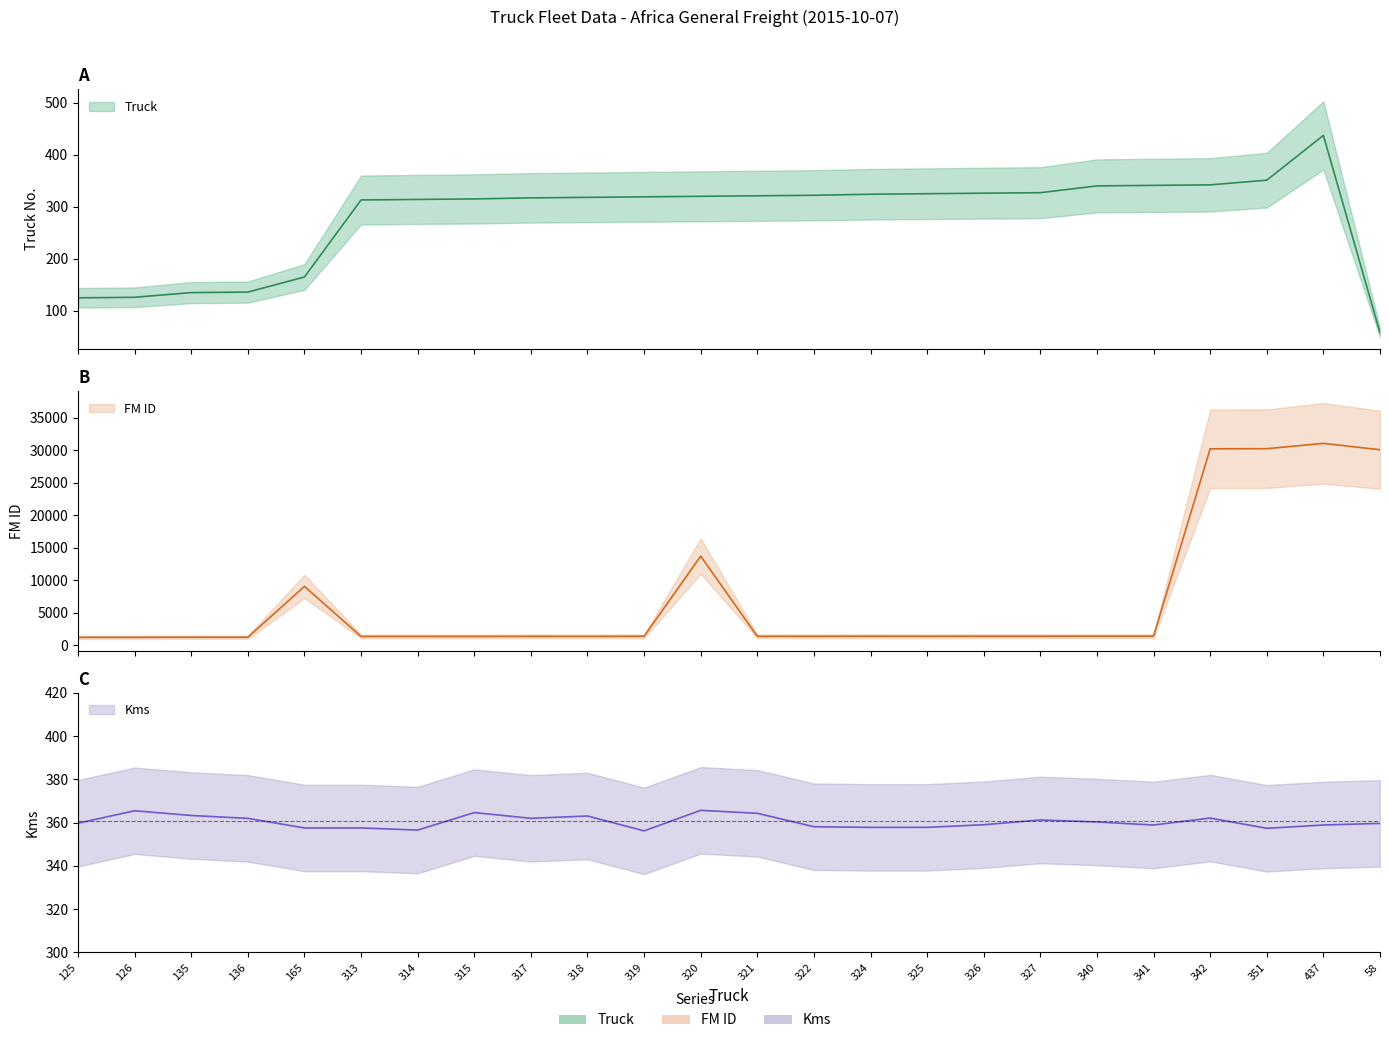

What is the difference between the Truck values at 315 and 437?

122